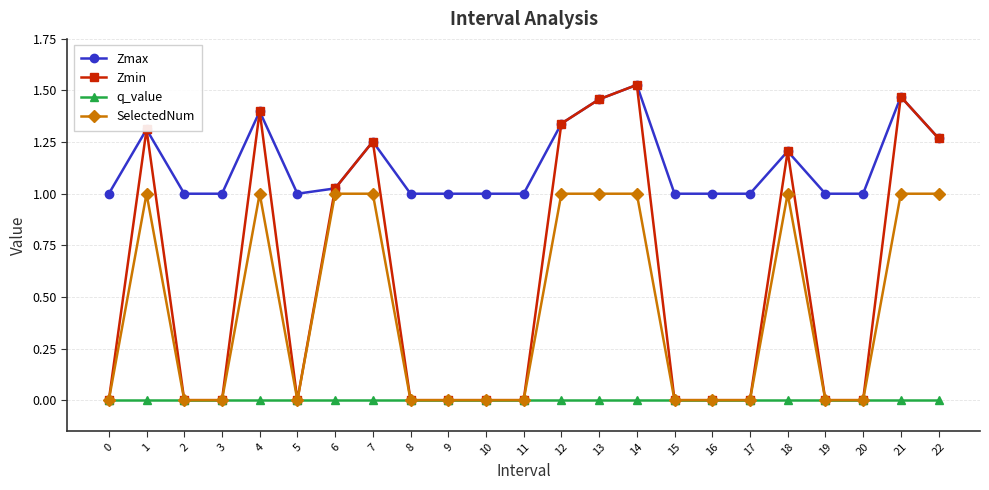

Is the value of SelectedNum at 5 greater than the value of Zmax at 4?

No